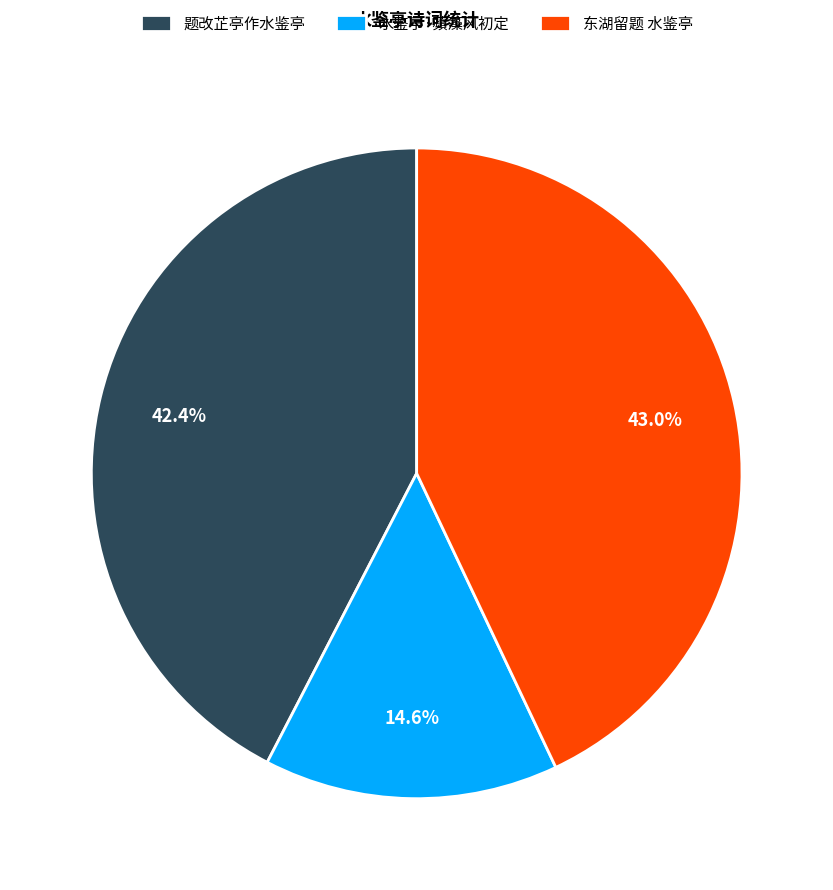

Is it true that 水鉴亭·蘋藻风初定 is 2% of the pie?

False